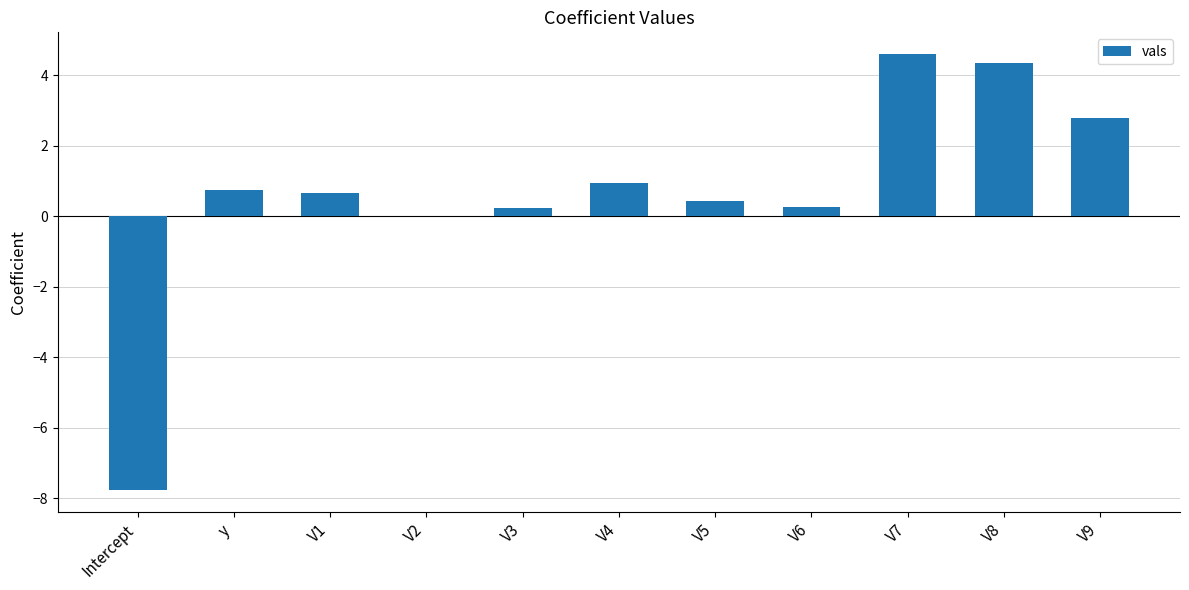

What is the sum of the values at Intercept and V8?

-3.4